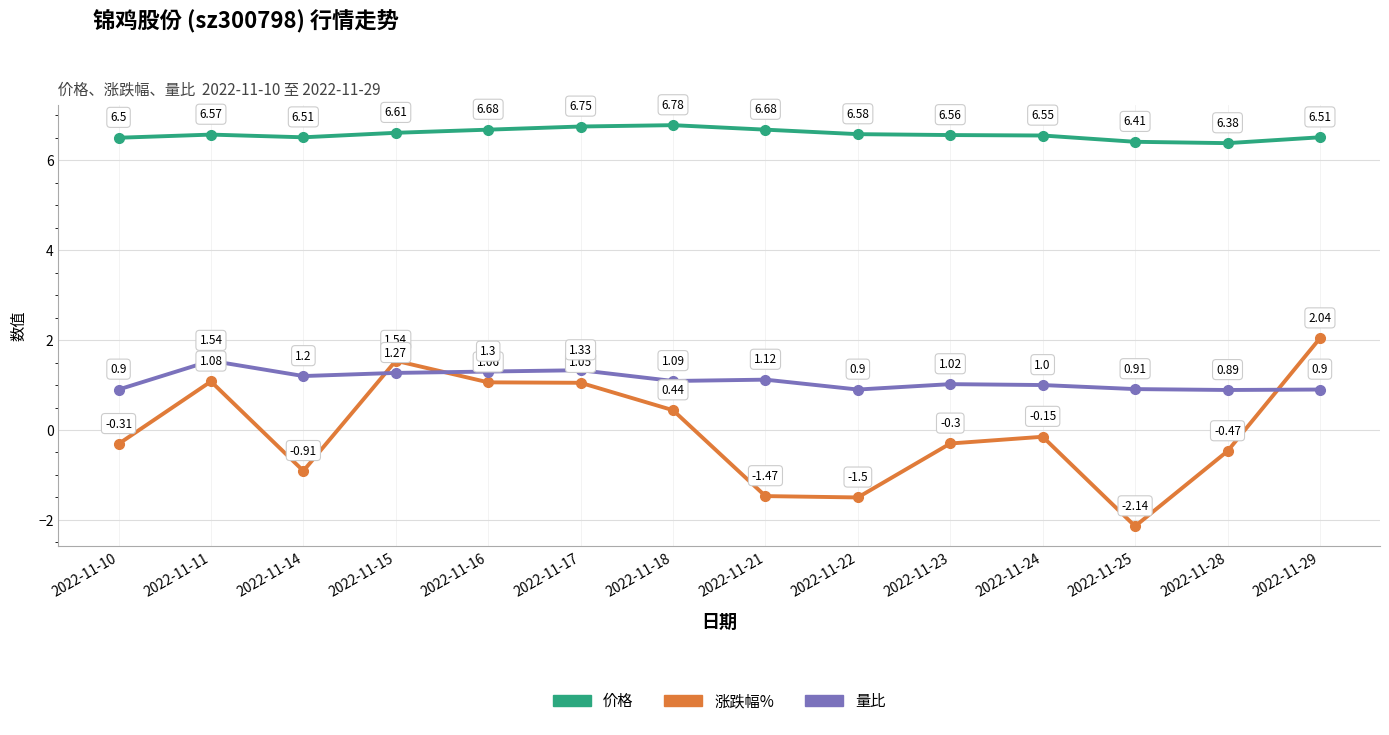

Where is the first local minimum for 涨跌幅%?

2022-11-14